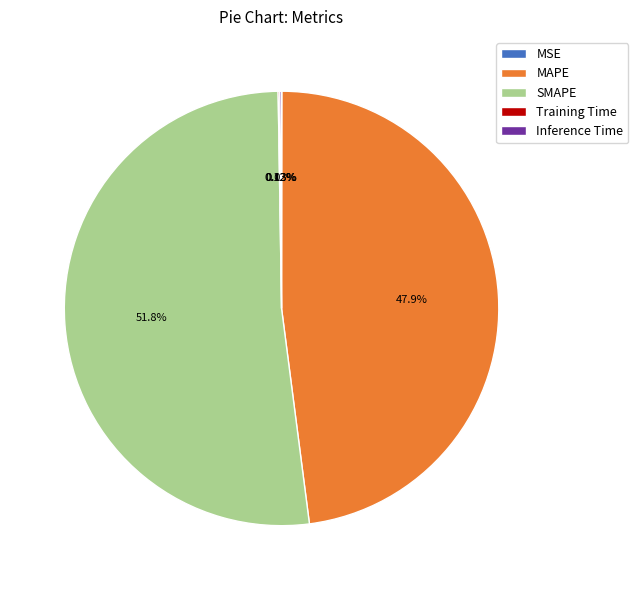

Is there any slice that represents more than half of the pie?

Yes